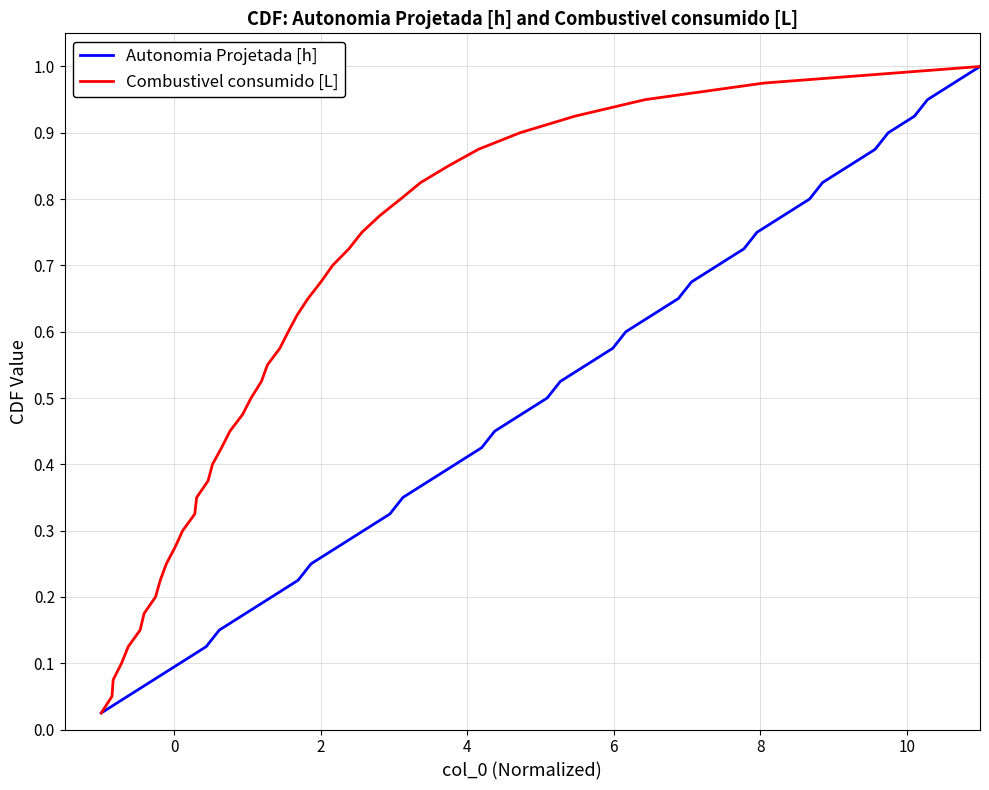

True or false: Combustivel consumido [L] and Autonomia Projetada [h] intersect in this chart.

False